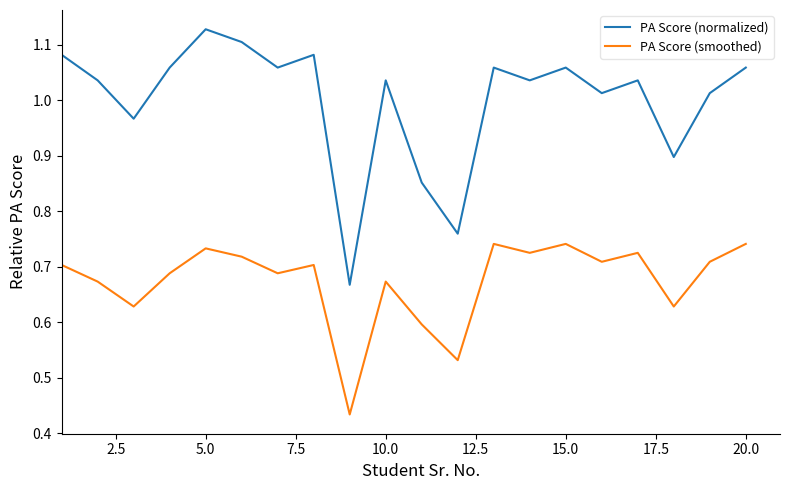

Count the PA Score (smoothed) values in the range 0 to 1.

20